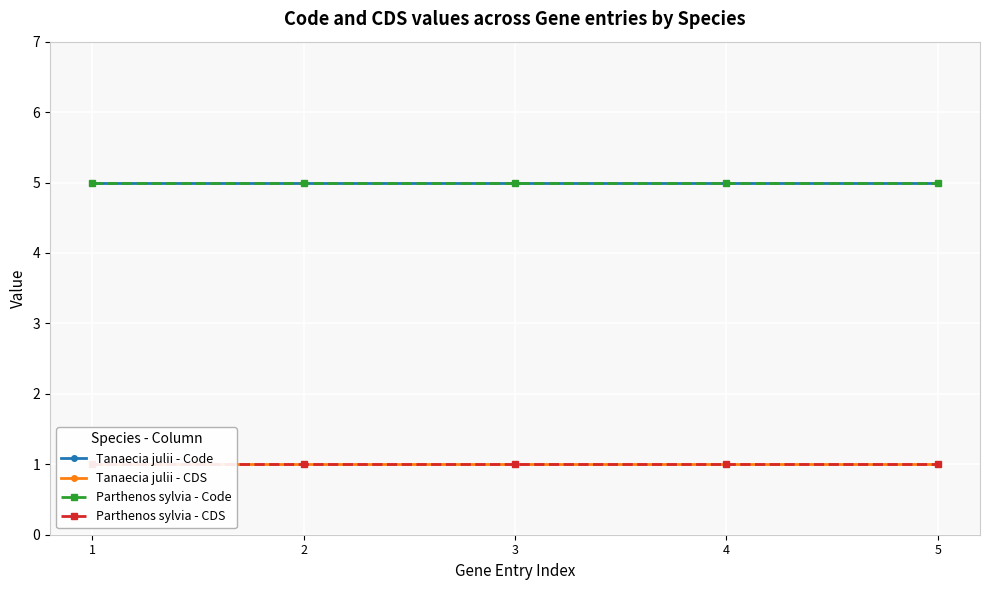

What is the sum of the Parthenos sylvia - Code values at 5 and 2?

10